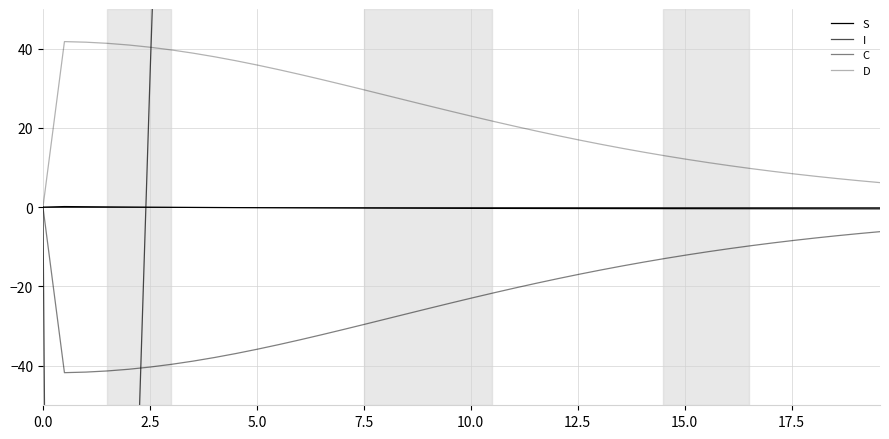

What is the spread (max minus min) of values at 12?

983.2